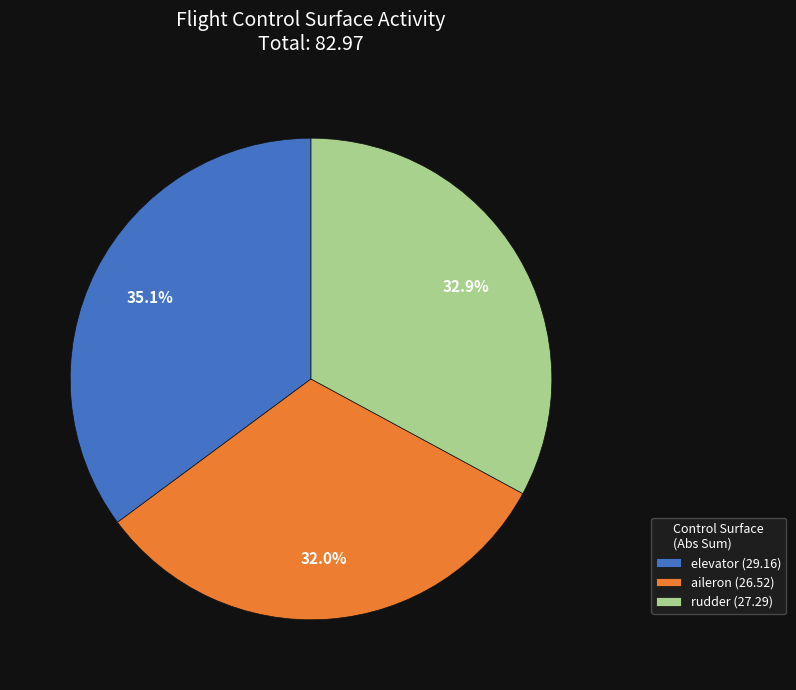

Which has a higher value, rudder (27.29) or elevator (29.16)?

elevator (29.16)